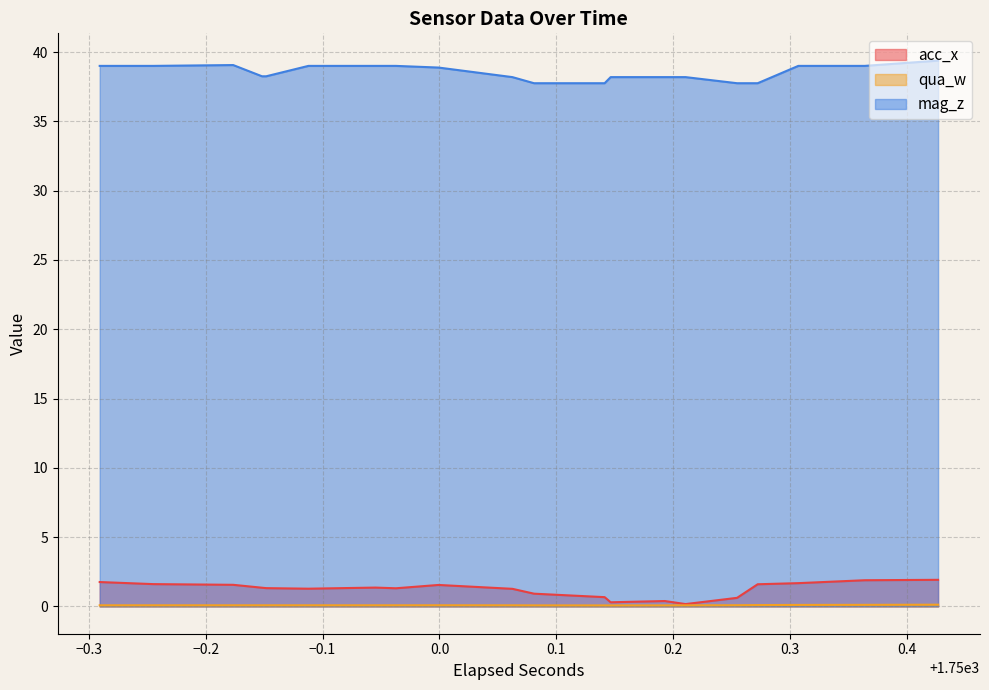

Is the value of qua_w at 32 greater than the value of mag_z at 28?

No